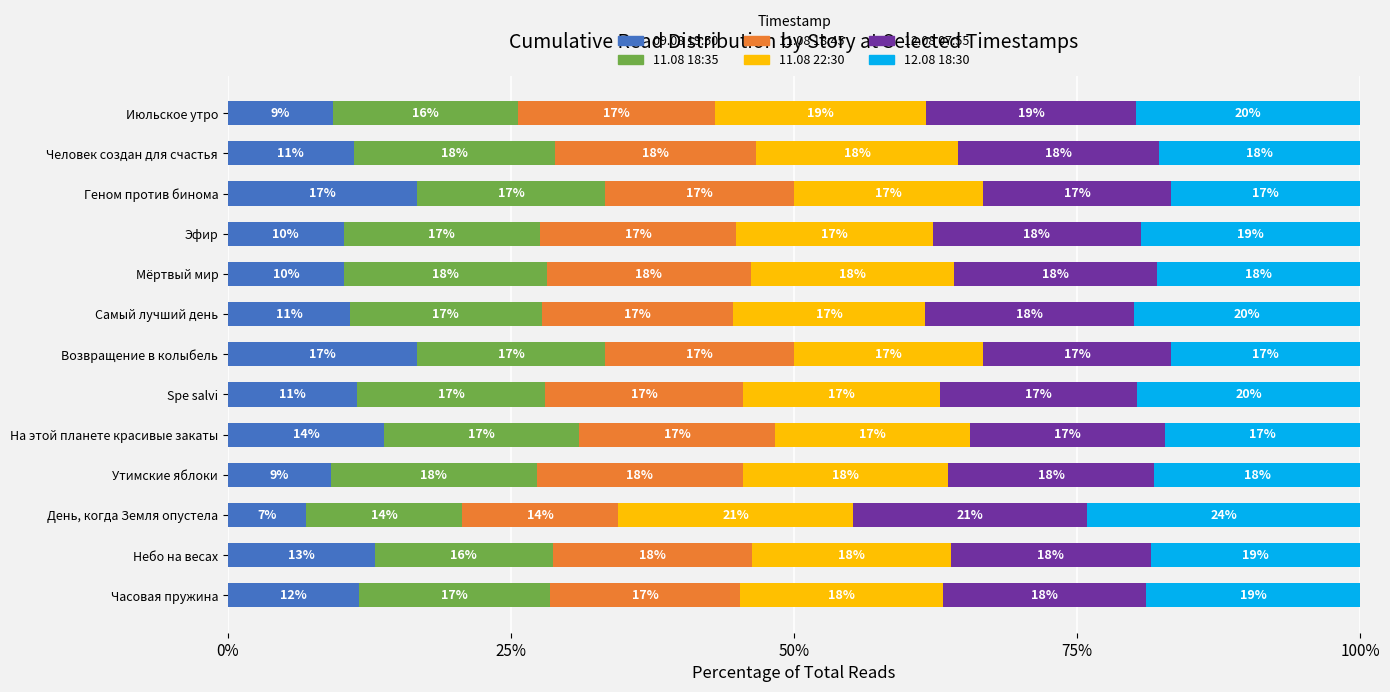

At which label does 09.08 19:50 reach its minimum?

День, когда Земля опустела